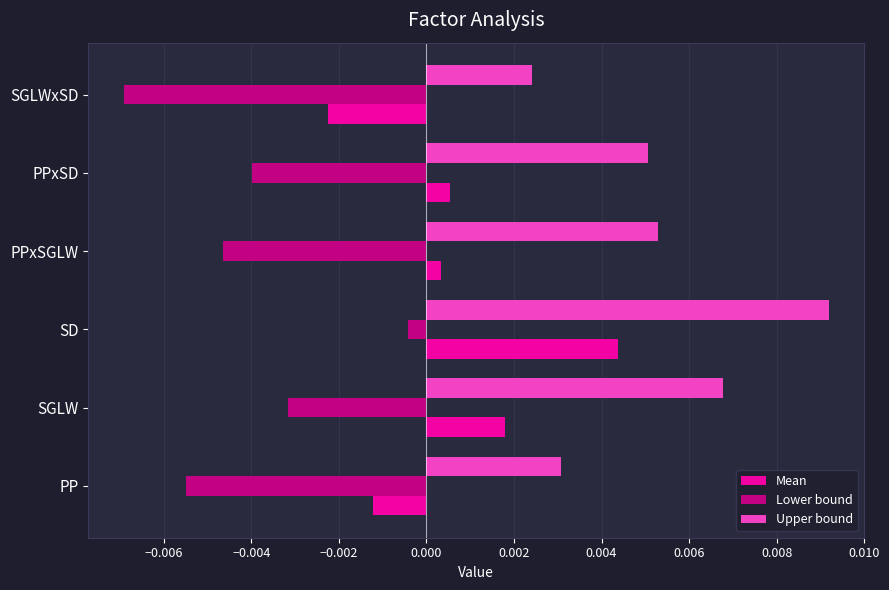

Rank the series by their average value, from lowest to highest.

Lower bound, Mean, Upper bound